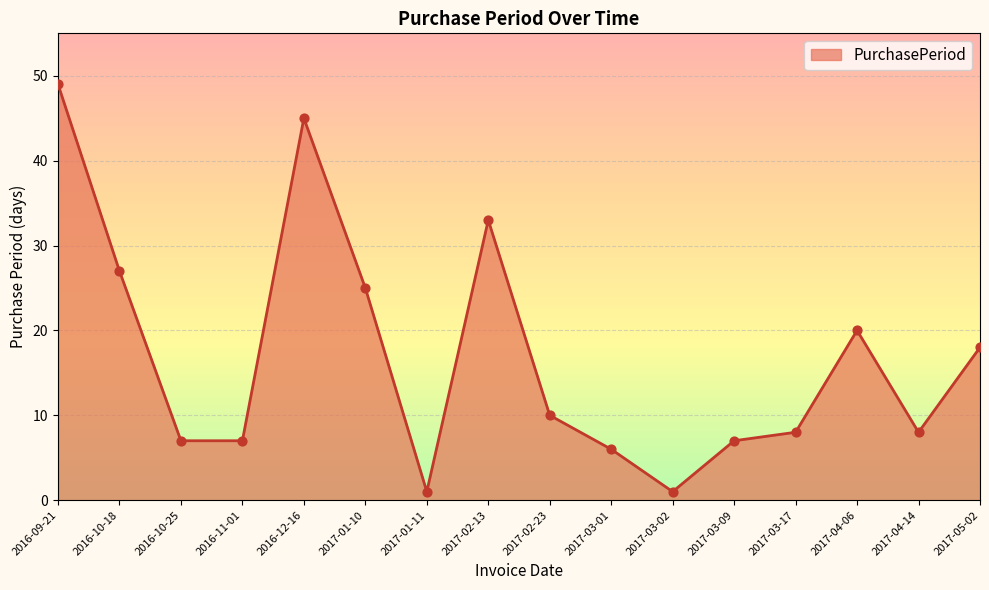

What is the change in value from 2017-02-13 to 2017-05-02?

-15